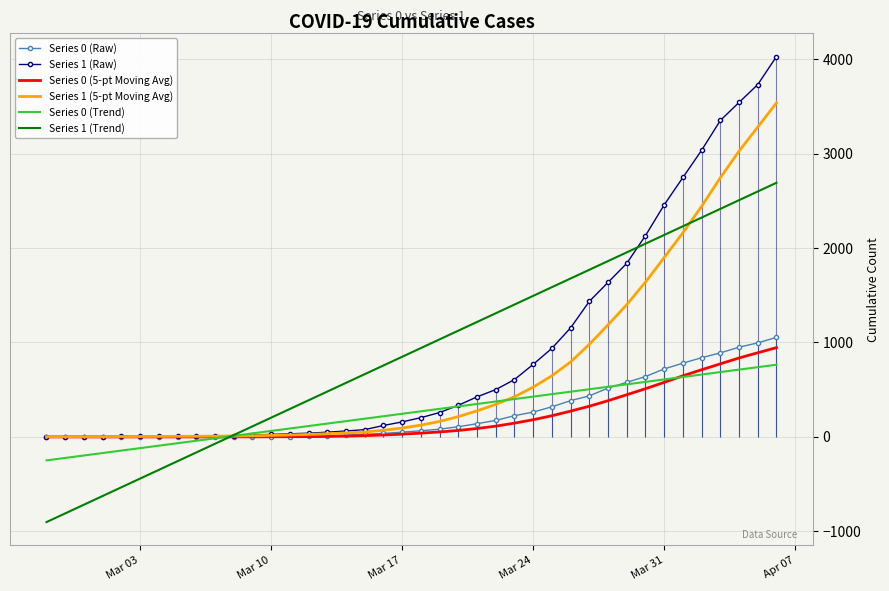

What are all the series names shown in the legend?

Series 0 (Raw), Series 1 (Raw), Series 0 (5-pt Moving Avg), Series 1 (5-pt Moving Avg), Series 0 (Trend), Series 1 (Trend)